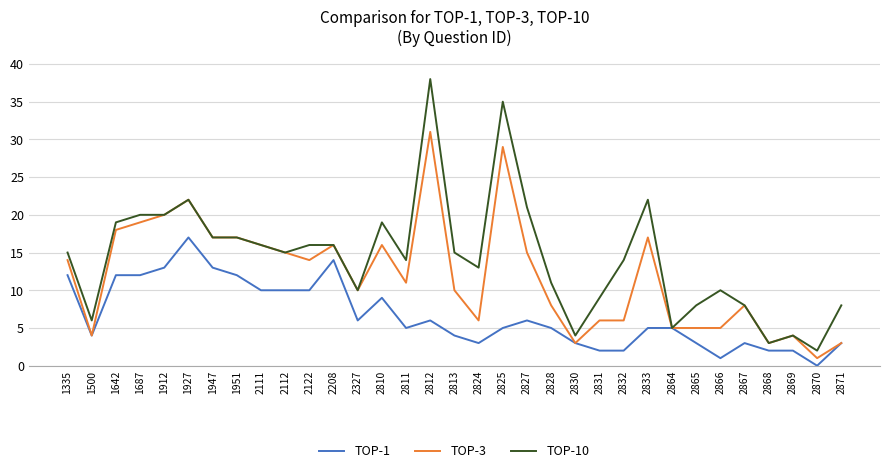

Rank the series by their maximum value, from lowest to highest.

TOP-1, TOP-3, TOP-10